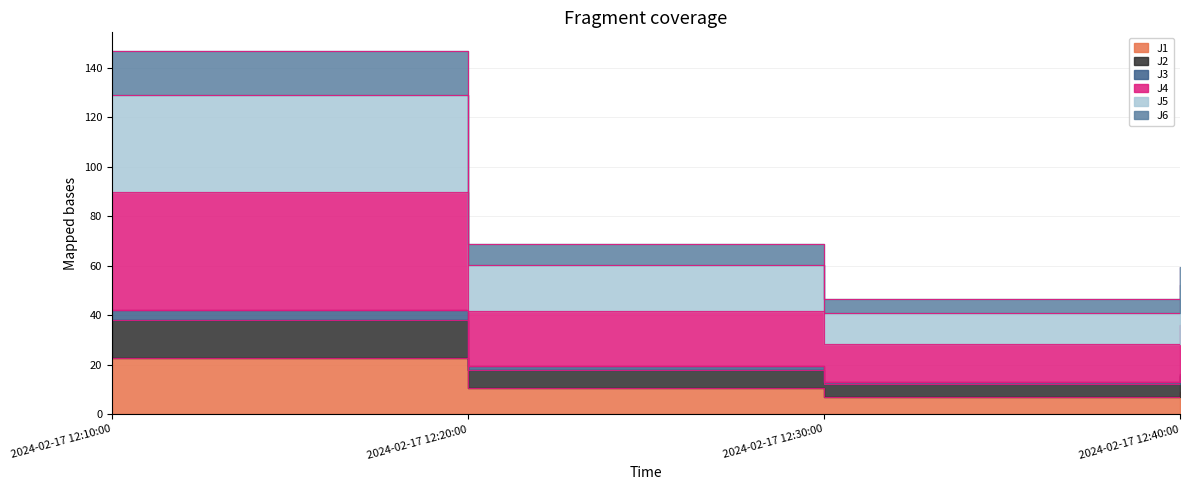

What is the label of the 4th point from the right?

2024-02-17 12:10:00